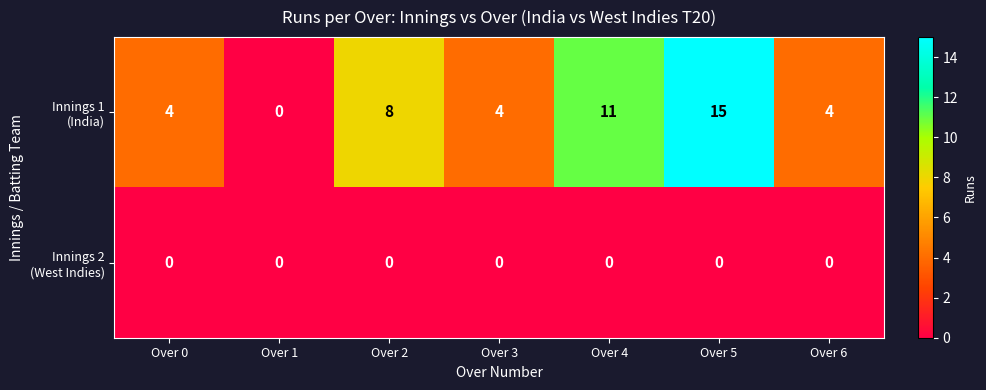

What is the greatest value displayed?

15